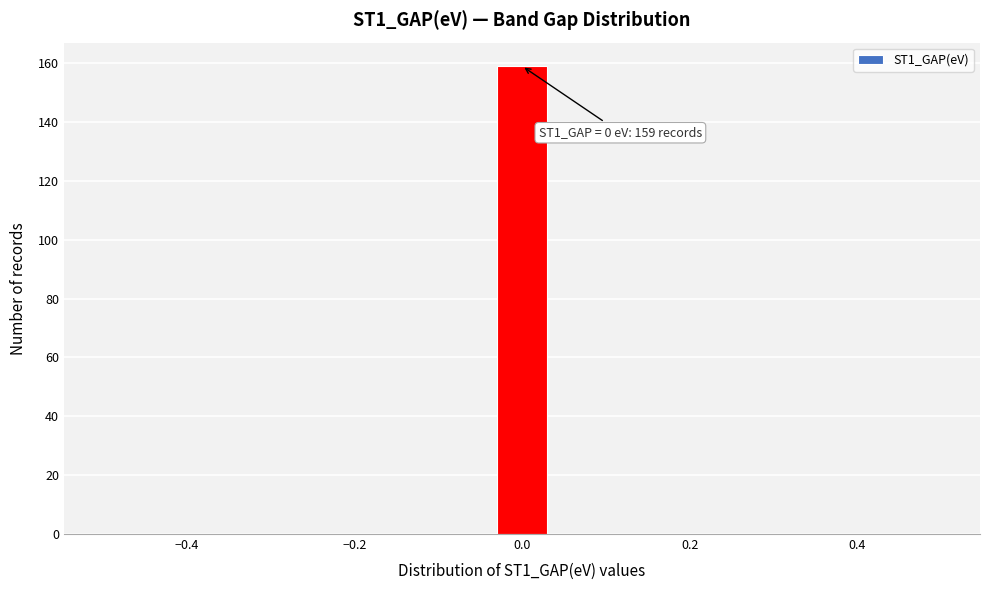

Around what value on the x-axis is the tallest bar? Give the approximate position of its centre, as read against the axis.

0.00